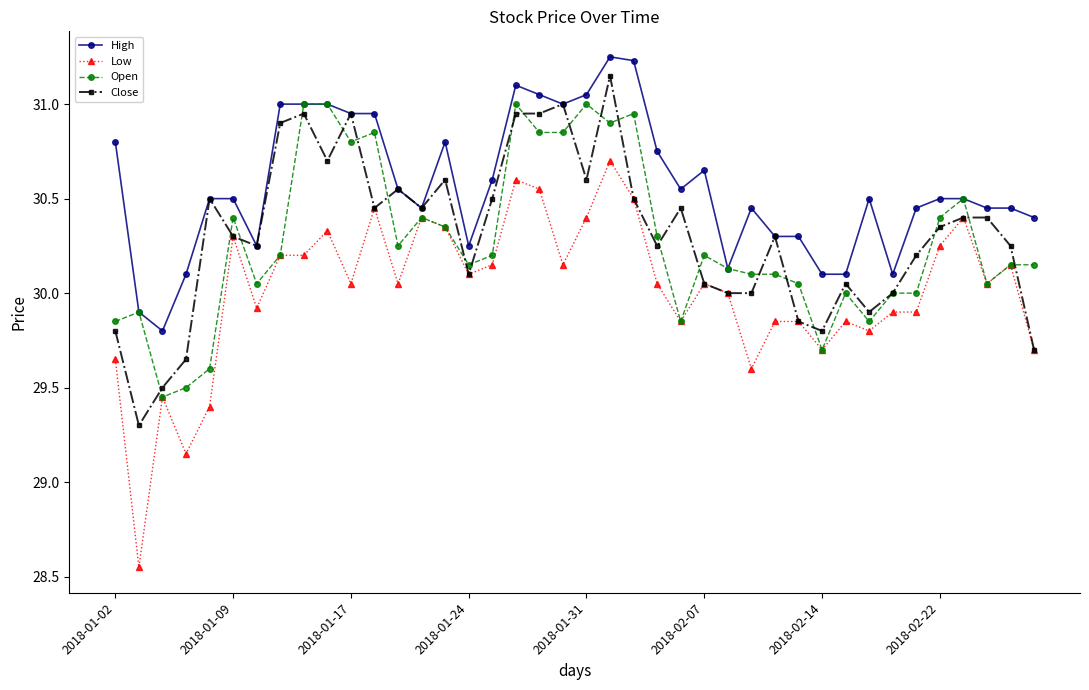

True or false: Close has more than 1 points higher than both neighbors.

True